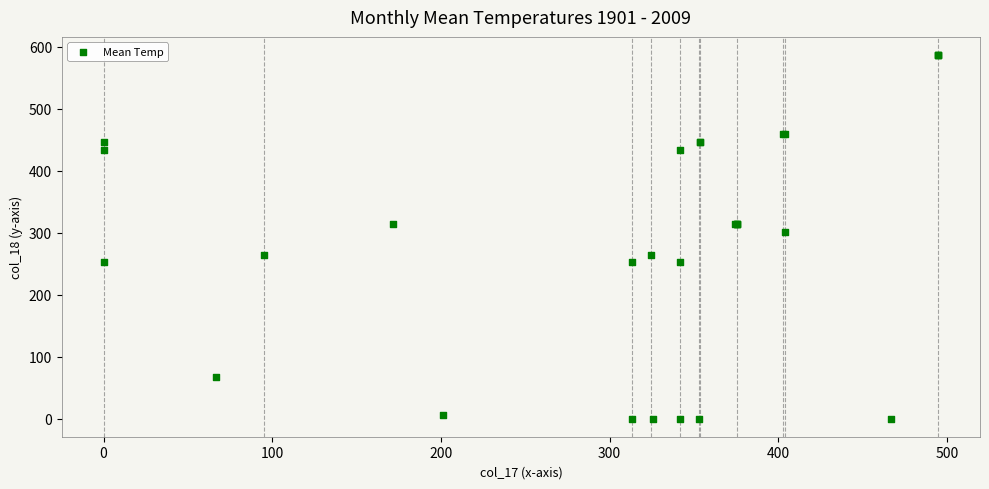

What Y value in the scatter plot is closest to 293?

301.4